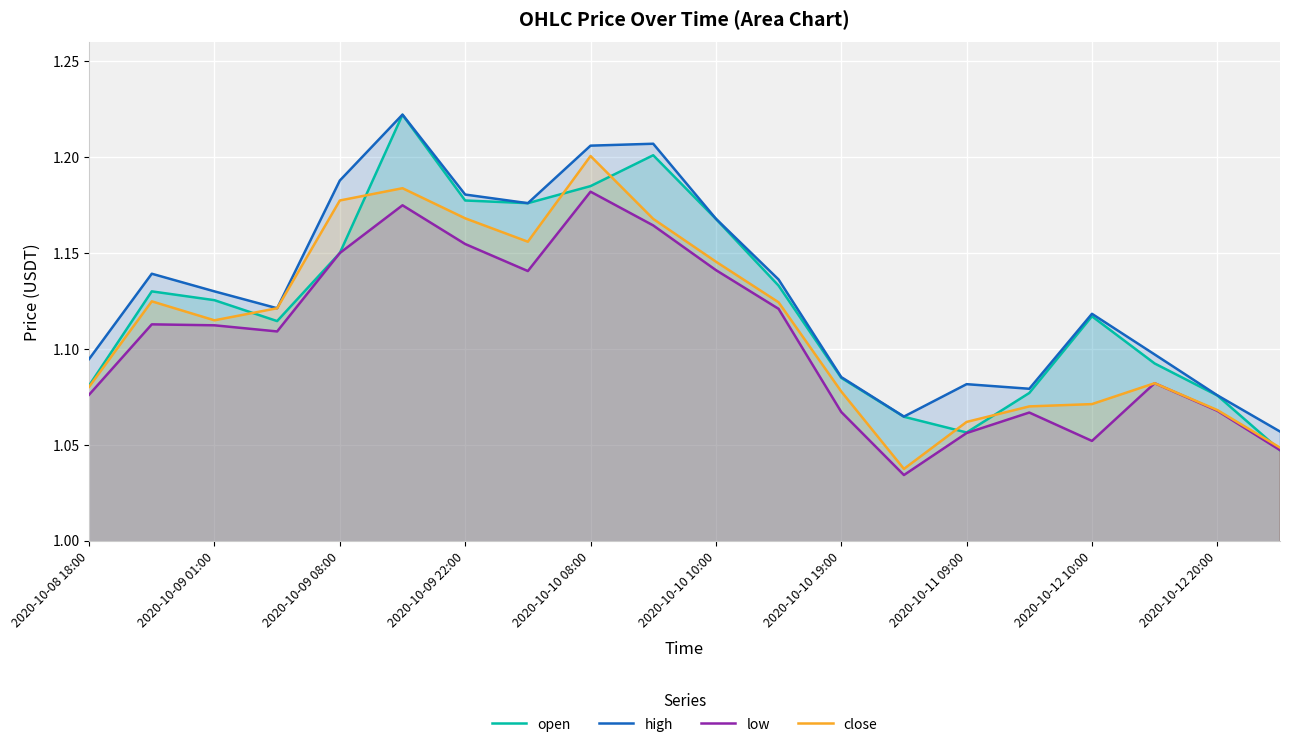

Which series changed the most between 2020-10-08 18:00 and 2020-10-12 20:00?

high